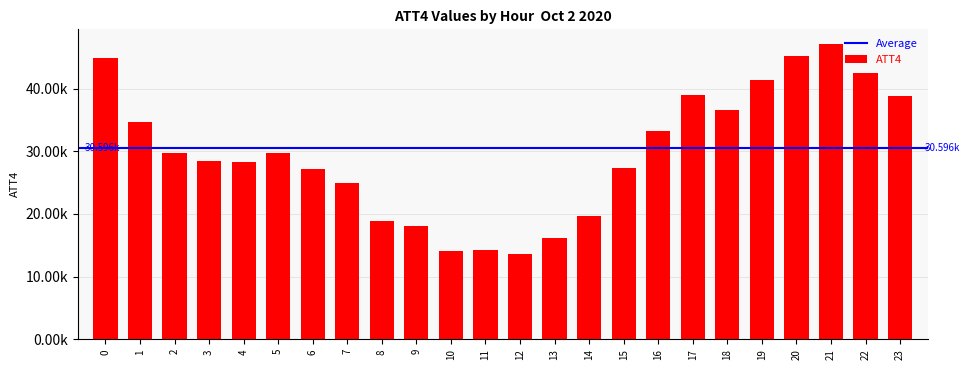

Does the chart contain any negative values?

No